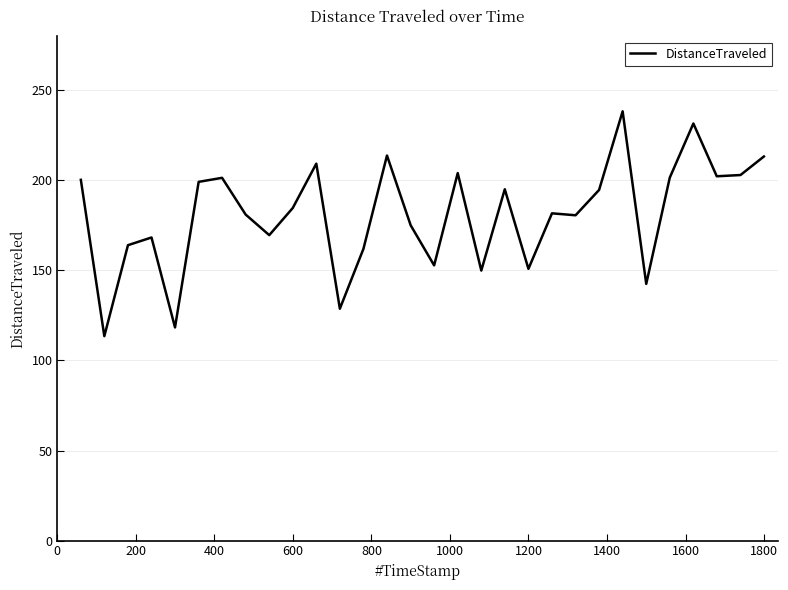

What is the sum of all values?

5431.3